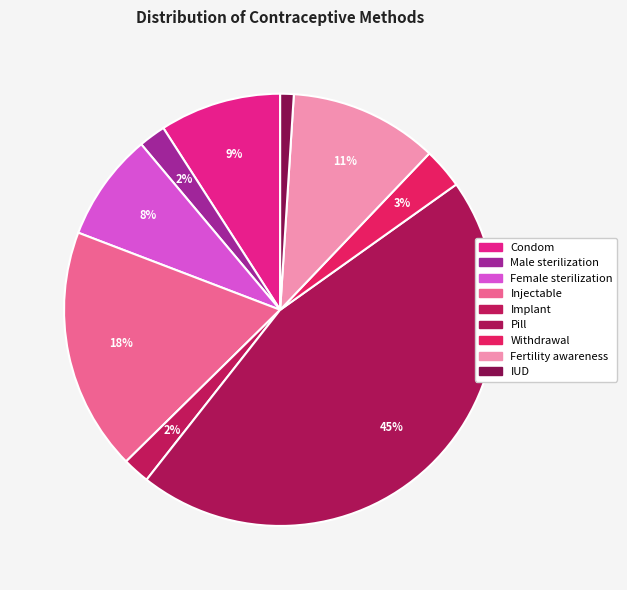

To the nearest percent, what is the combined percentage of Pill and Implant?

47%